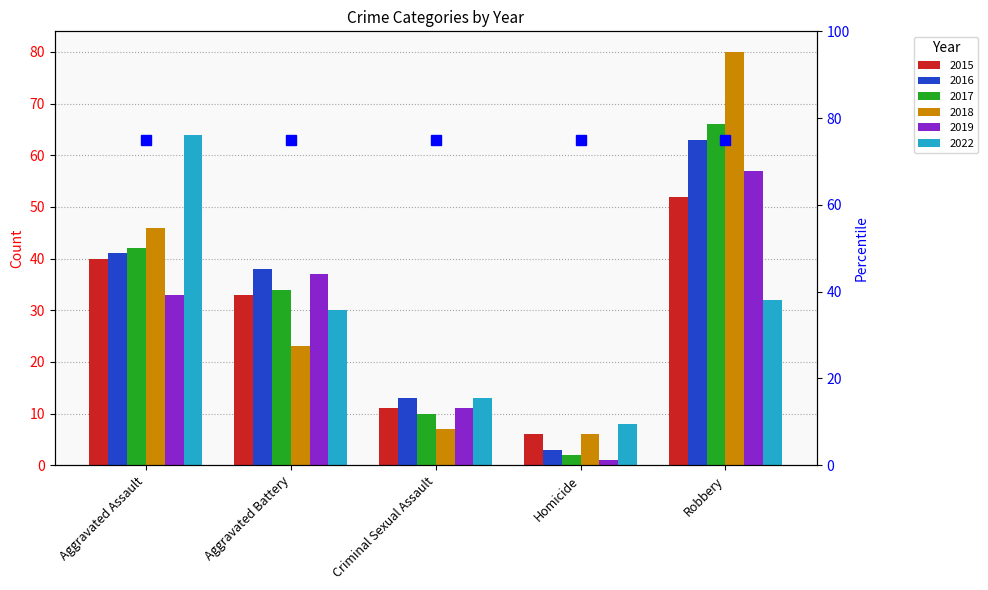

At how many categories does at least one series exceed 45?

2